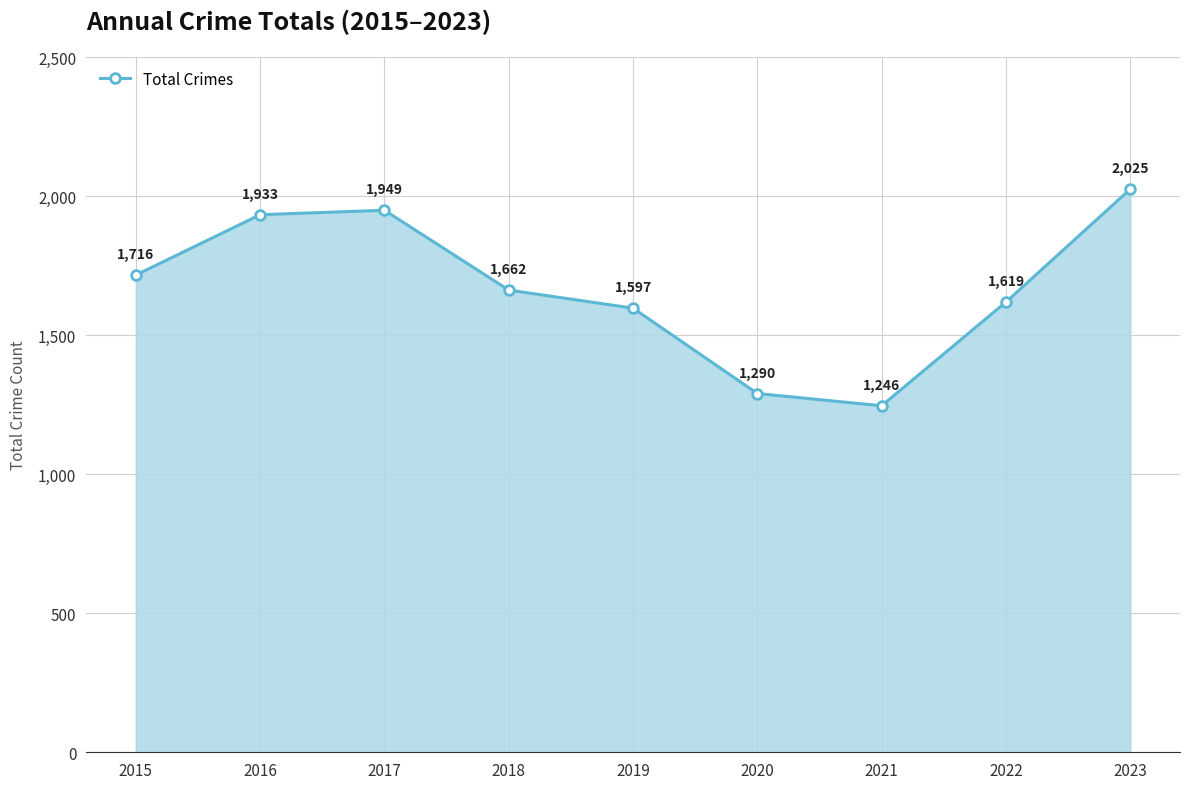

Rank the categories by value from lowest to highest.

2021, 2020, 2019, 2022, 2018, 2015, 2016, 2017, 2023